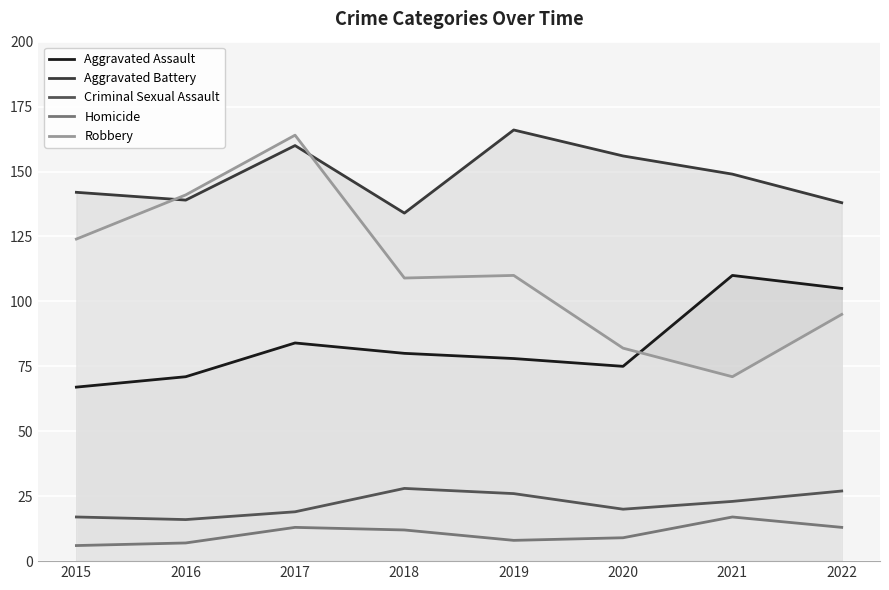

At which label does Criminal Sexual Assault reach its minimum?

2016